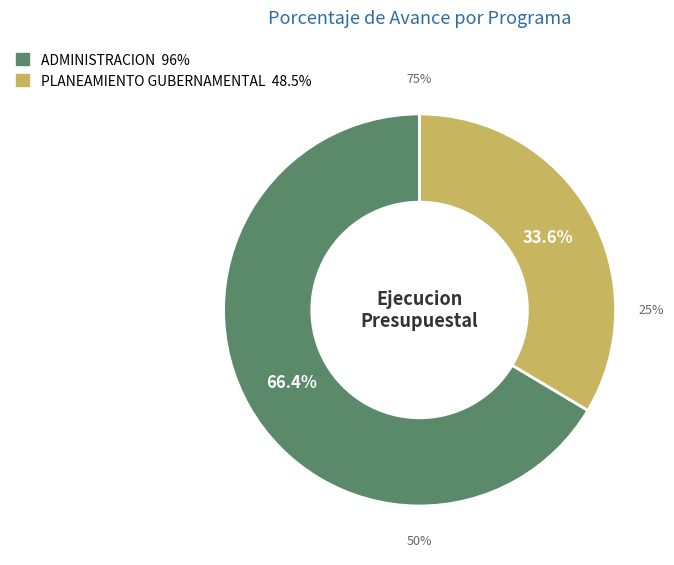

True or false: 003: ADMINISTRACION accounts for 73% of the total.

False